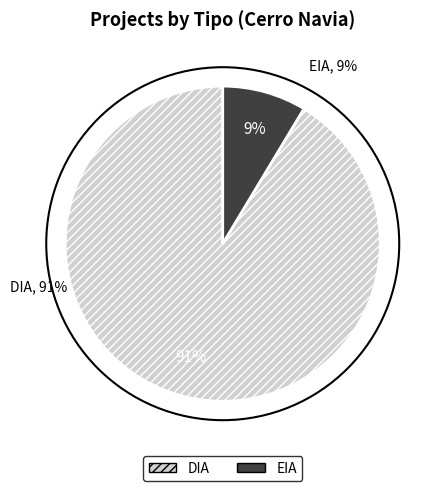

Is there any slice that represents more than half of the pie?

Yes